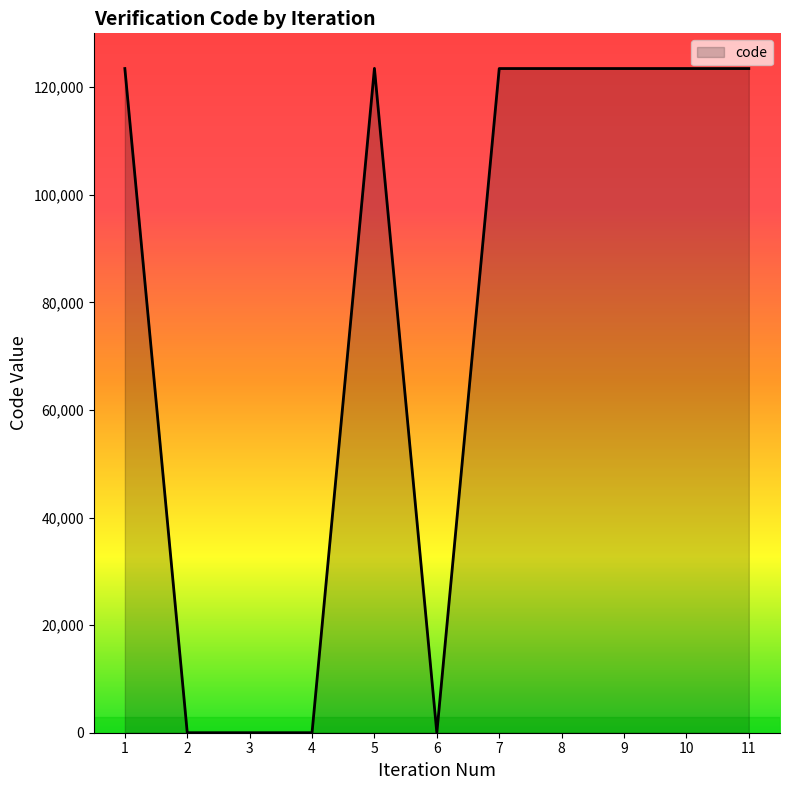

What is the greatest value displayed?

123487